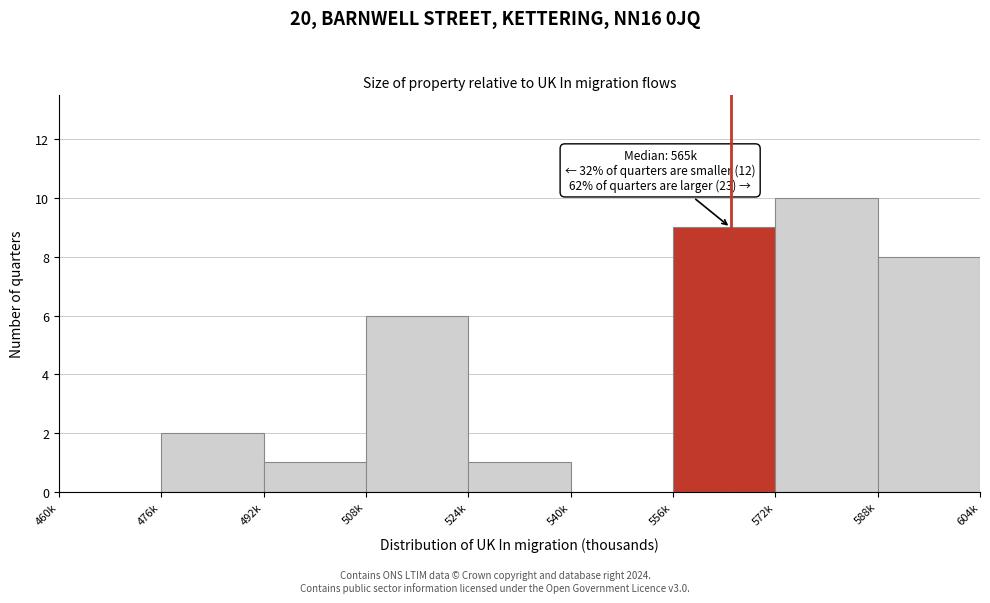

Reading left to right, list all the values displayed in this chart.

460k=0	476k=2	492k=1	508k=6	524k=1	540k=0	556k=9	572k=10	588k=8